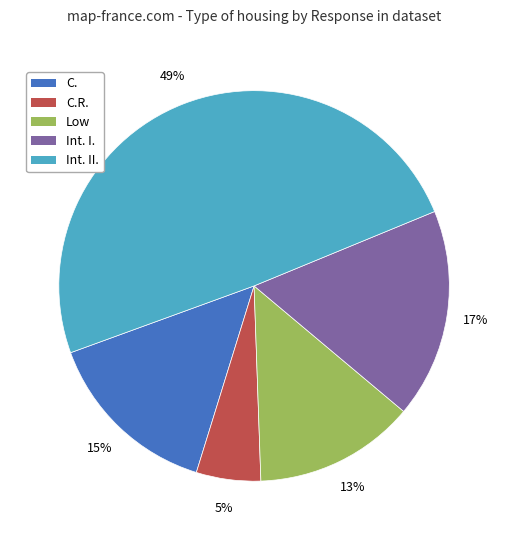

To the nearest percent, what portion does C. represent?

15%